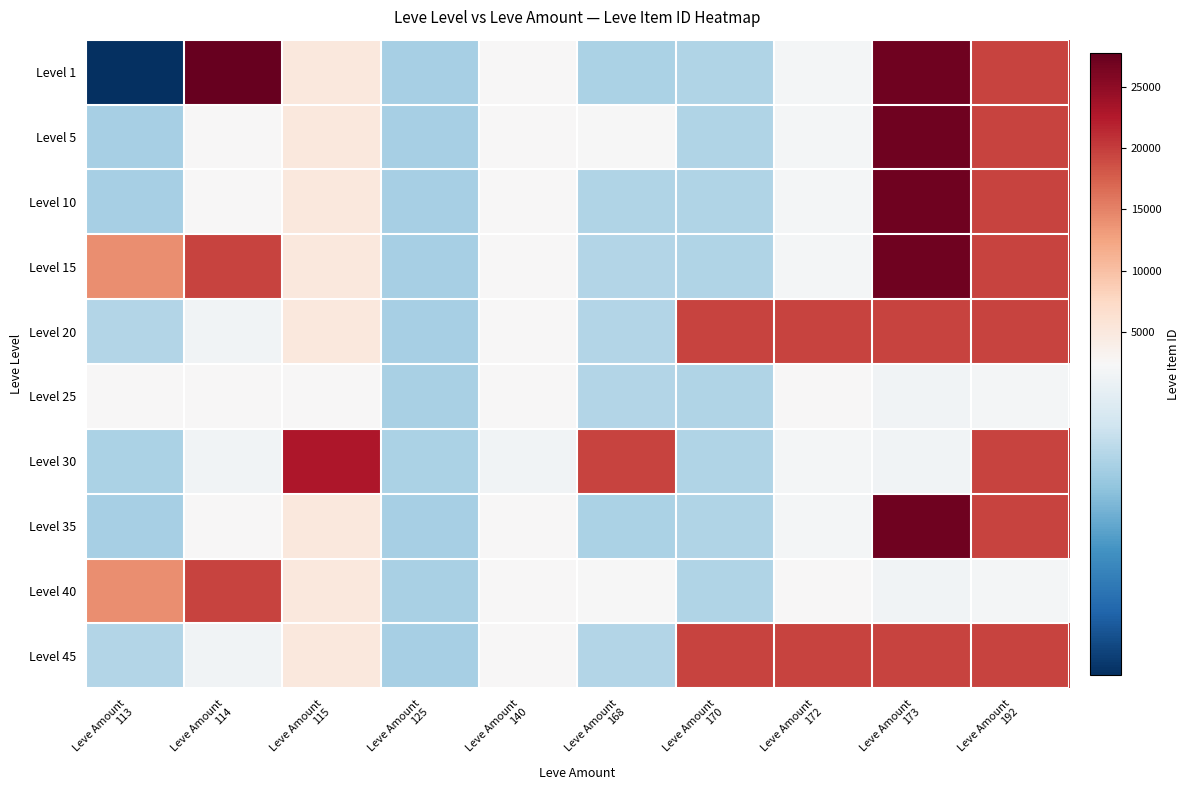

Reading left to right, extract all data points from this chart.

Level 1: Leve Amount
113=1	Leve Amount
114=27713	Leve Amount
115=5091	Leve Amount
125=1609	Leve Amount
140=2507	Leve Amount
168=1648	Leve Amount
170=1684	Leve Amount
172=2342	Leve Amount
173=27119	Leve Amount
192=19538
Level 5: Leve Amount
113=1602	Leve Amount
114=2417	Leve Amount
115=5091	Leve Amount
125=1609	Leve Amount
140=2481	Leve Amount
168=2392	Leve Amount
170=1684	Leve Amount
172=2342	Leve Amount
173=27119	Leve Amount
192=19538
Level 10: Leve Amount
113=1602	Leve Amount
114=2417	Leve Amount
115=5091	Leve Amount
125=1609	Leve Amount
140=2507	Leve Amount
168=1684	Leve Amount
170=1684	Leve Amount
172=2342	Leve Amount
173=27119	Leve Amount
192=19538
Level 15: Leve Amount
113=14149	Leve Amount
114=19542	Leve Amount
115=5092	Leve Amount
125=1609	Leve Amount
140=2420	Leve Amount
168=1686	Leve Amount
170=1684	Leve Amount
172=2342	Leve Amount
173=27119	Leve Amount
192=19538
Level 20: Leve Amount
113=1694	Leve Amount
114=2318	Leve Amount
115=5092	Leve Amount
125=1609	Leve Amount
140=2420	Leve Amount
168=1686	Leve Amount
170=19535	Leve Amount
172=19546	Leve Amount
173=19538	Leve Amount
192=19538
Level 25: Leve Amount
113=2421	Leve Amount
114=2421	Leve Amount
115=2485	Leve Amount
125=1625	Leve Amount
140=2485	Leve Amount
168=1694	Leve Amount
170=1684	Leve Amount
172=2397	Leve Amount
173=2320	Leve Amount
192=2350
Level 30: Leve Amount
113=1633	Leve Amount
114=2321	Leve Amount
115=22899	Leve Amount
125=1633	Leve Amount
140=2321	Leve Amount
168=19514	Leve Amount
170=1684	Leve Amount
172=2342	Leve Amount
173=2321	Leve Amount
192=19514
Level 35: Leve Amount
113=1602	Leve Amount
114=2417	Leve Amount
115=5091	Leve Amount
125=1609	Leve Amount
140=2507	Leve Amount
168=1648	Leve Amount
170=1684	Leve Amount
172=2342	Leve Amount
173=27119	Leve Amount
192=19538
Level 40: Leve Amount
113=14149	Leve Amount
114=19542	Leve Amount
115=5092	Leve Amount
125=1625	Leve Amount
140=2481	Leve Amount
168=2392	Leve Amount
170=1684	Leve Amount
172=2397	Leve Amount
173=2320	Leve Amount
192=2350
Level 45: Leve Amount
113=1694	Leve Amount
114=2318	Leve Amount
115=5092	Leve Amount
125=1609	Leve Amount
140=2420	Leve Amount
168=1686	Leve Amount
170=19535	Leve Amount
172=19546	Leve Amount
173=19538	Leve Amount
192=19538